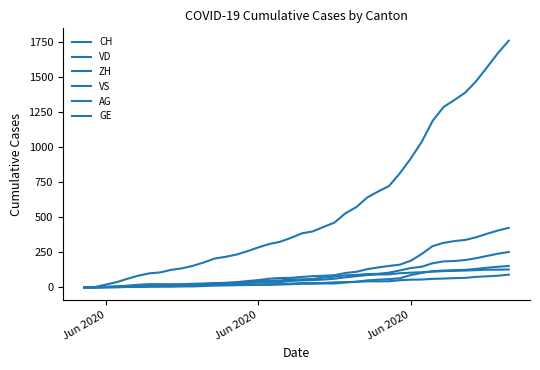

True or false: GE has more than 1 interior local peaks.

False